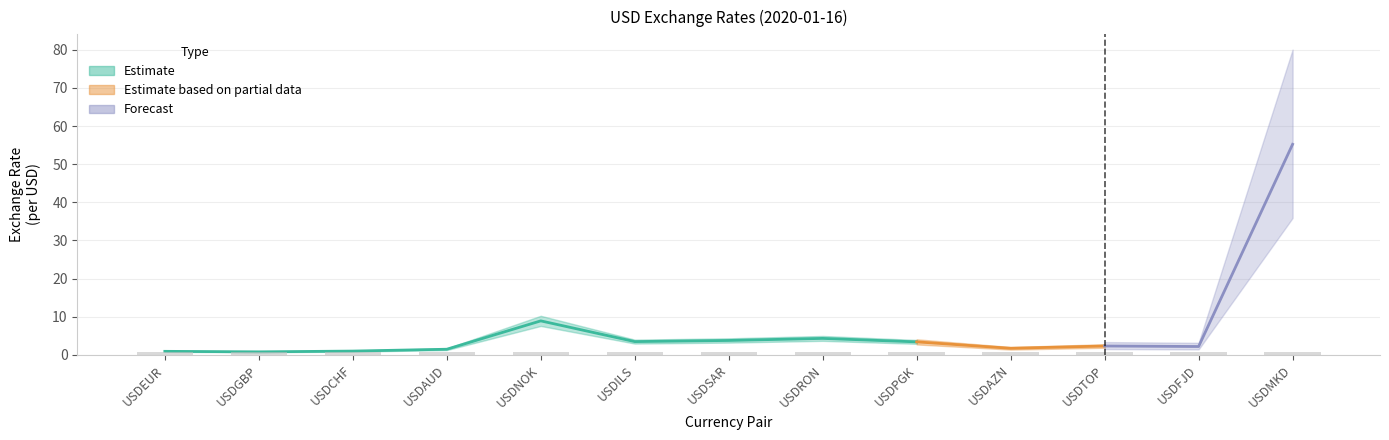

How many bars are there in each group?

3